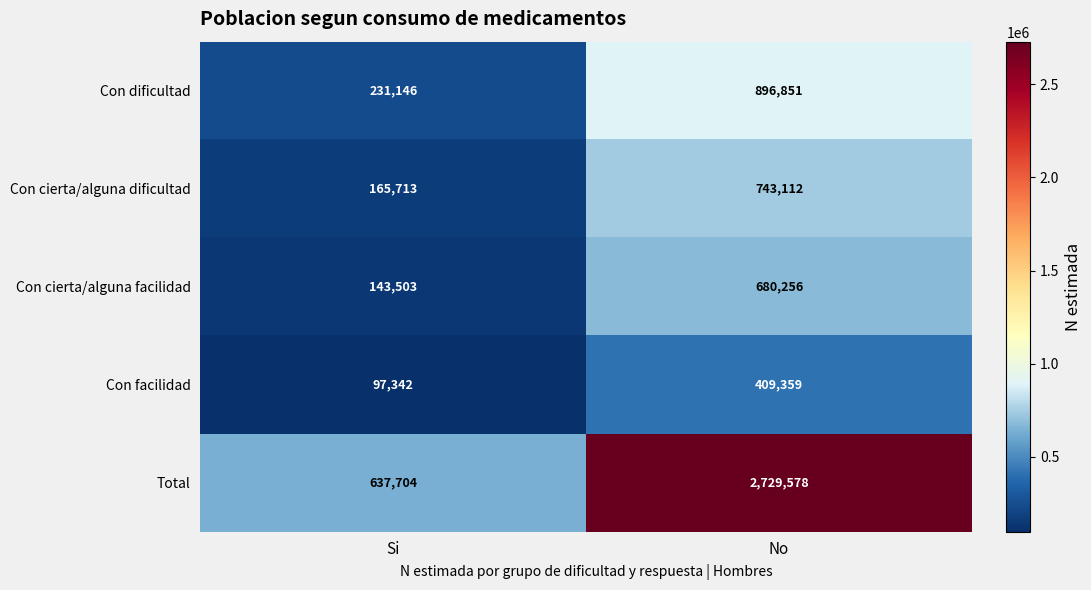

Is it true that Con facilidad equals 97342 at Si?

True